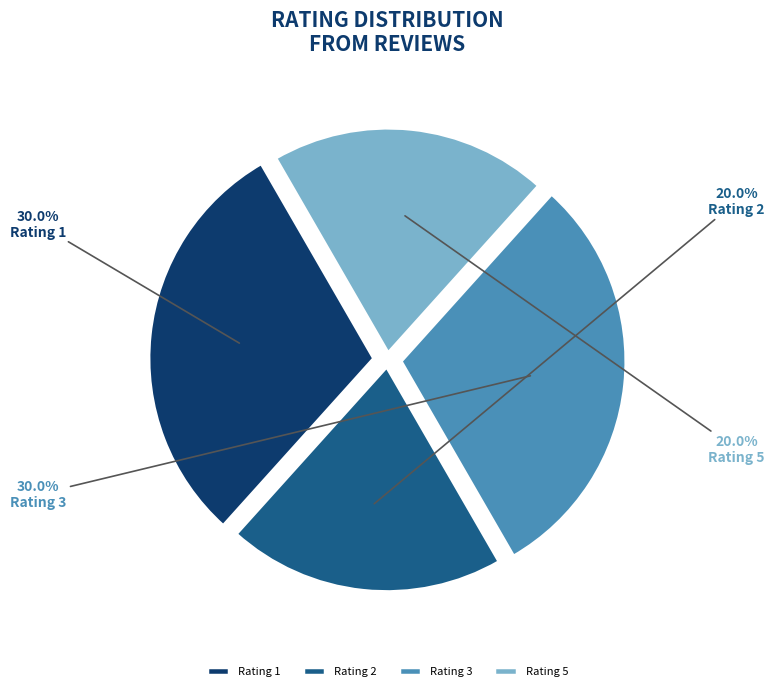

What percentage is the Rating 2 slice, to the nearest percent?

20%